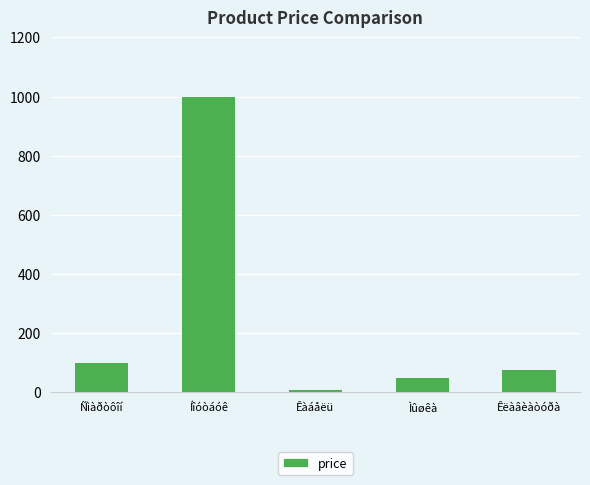

Which category has the highest value across all series?

Íîóòáóê